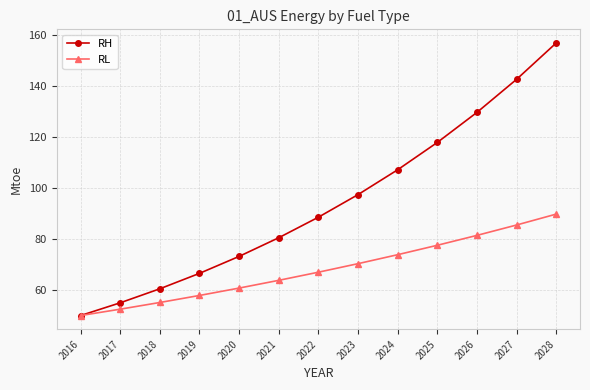

At which label does RH reach its peak?

2028